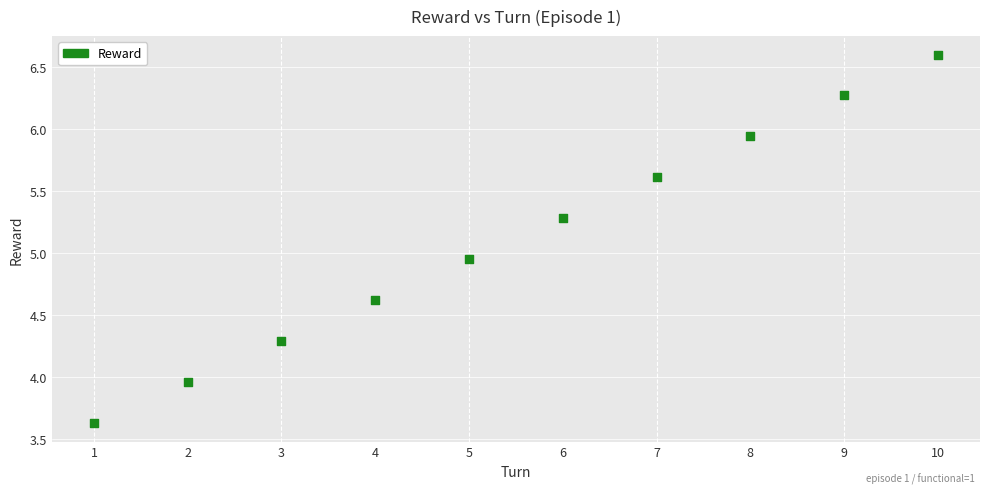

What is the range of Y values (max minus min)?

3.0